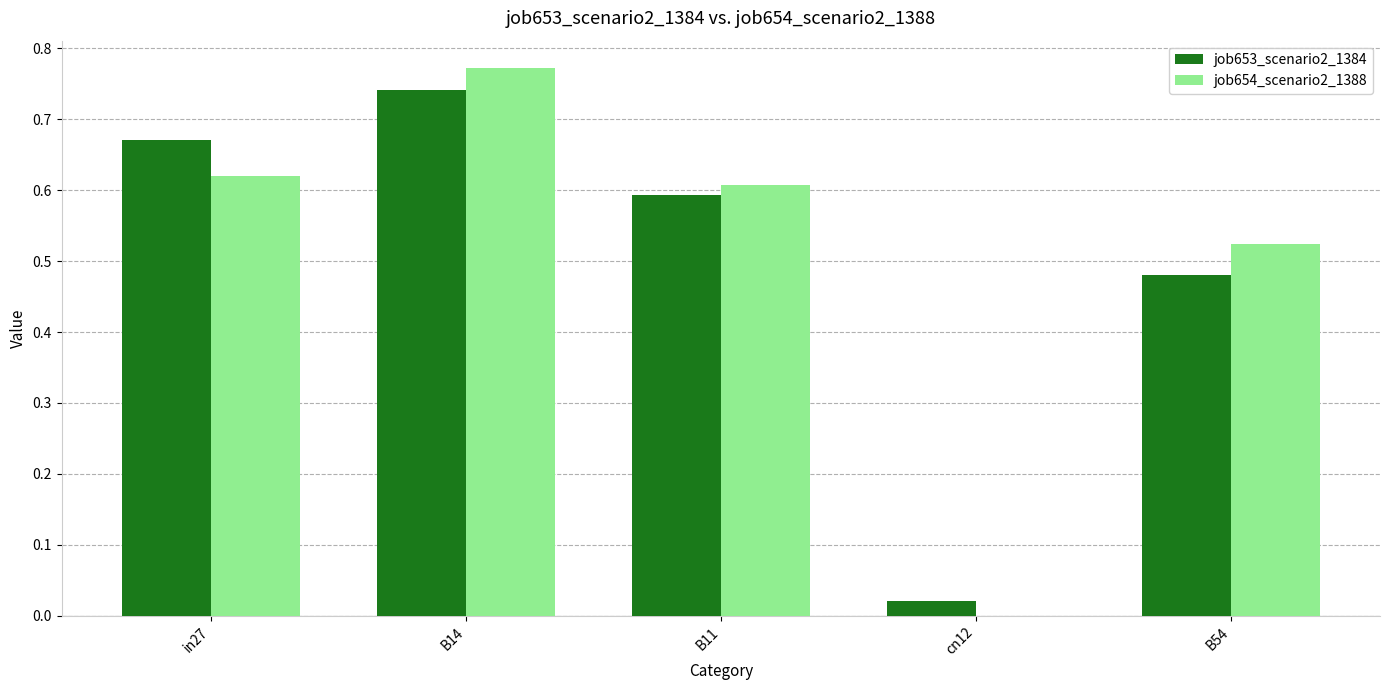

Which series changed the most between in27 and B11?

job653_scenario2_1384